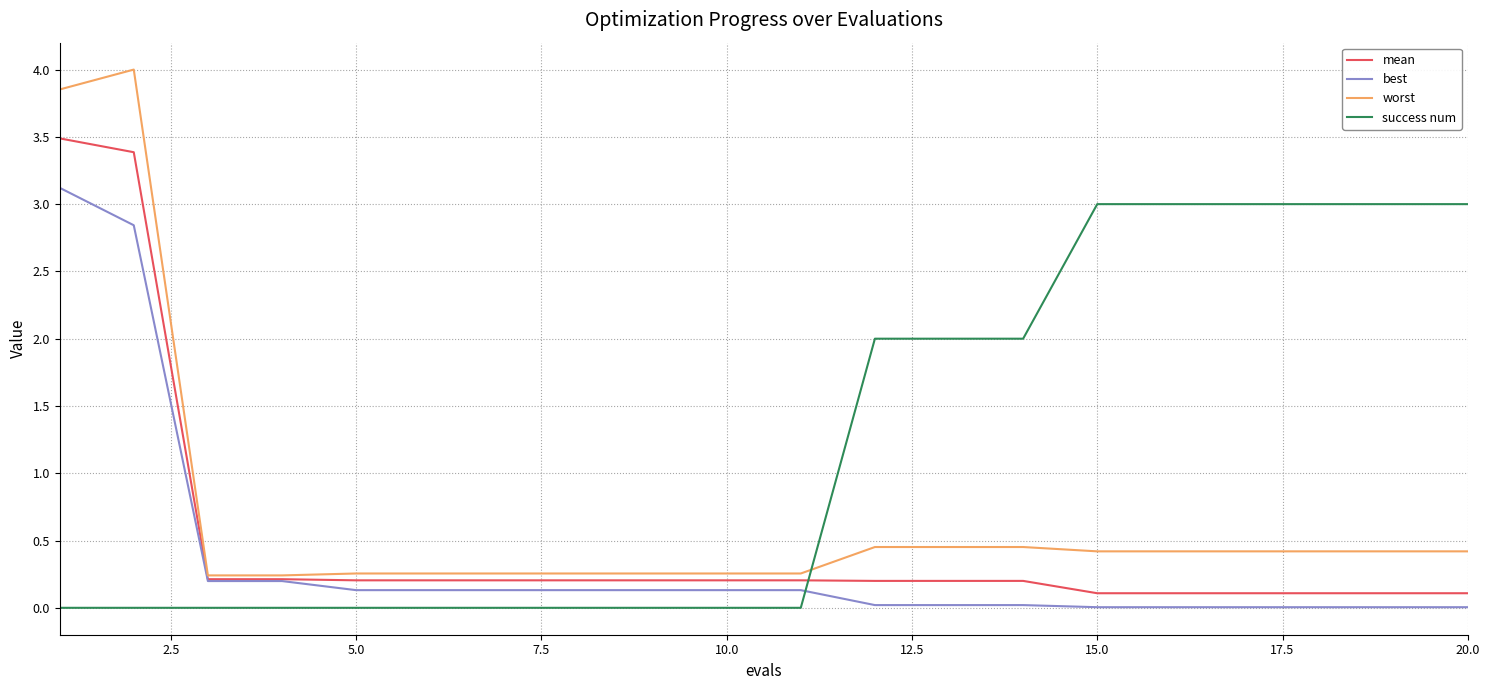

Does the chart have visible grid lines?

Yes